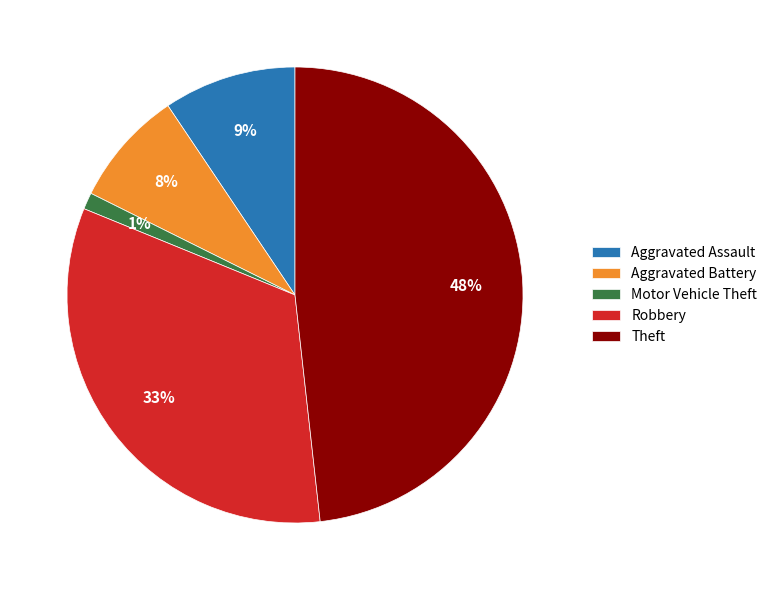

Between Robbery and Aggravated Assault, which is larger?

Robbery